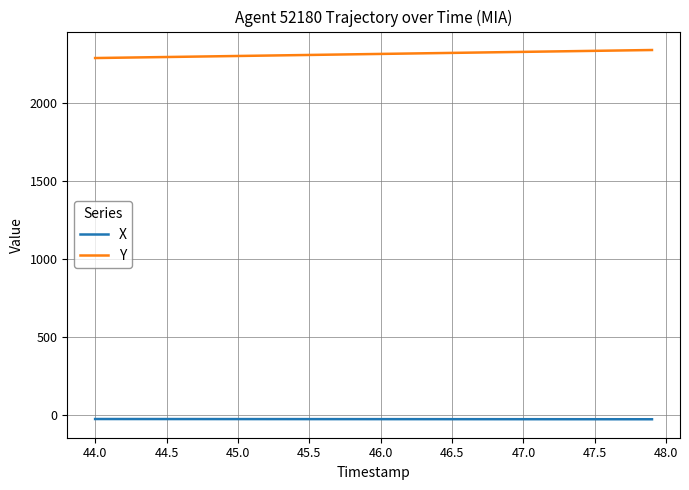

Rank the series by their maximum value, from lowest to highest.

X, Y